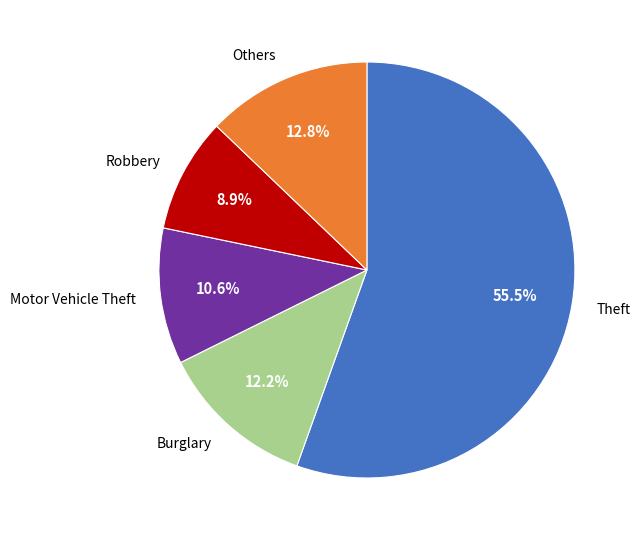

Combined, do Motor Vehicle Theft and Theft account for over 50%?

Yes